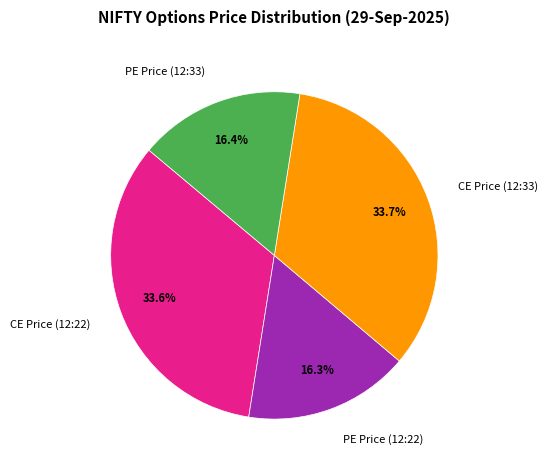

Count the number of slices in the pie.

4